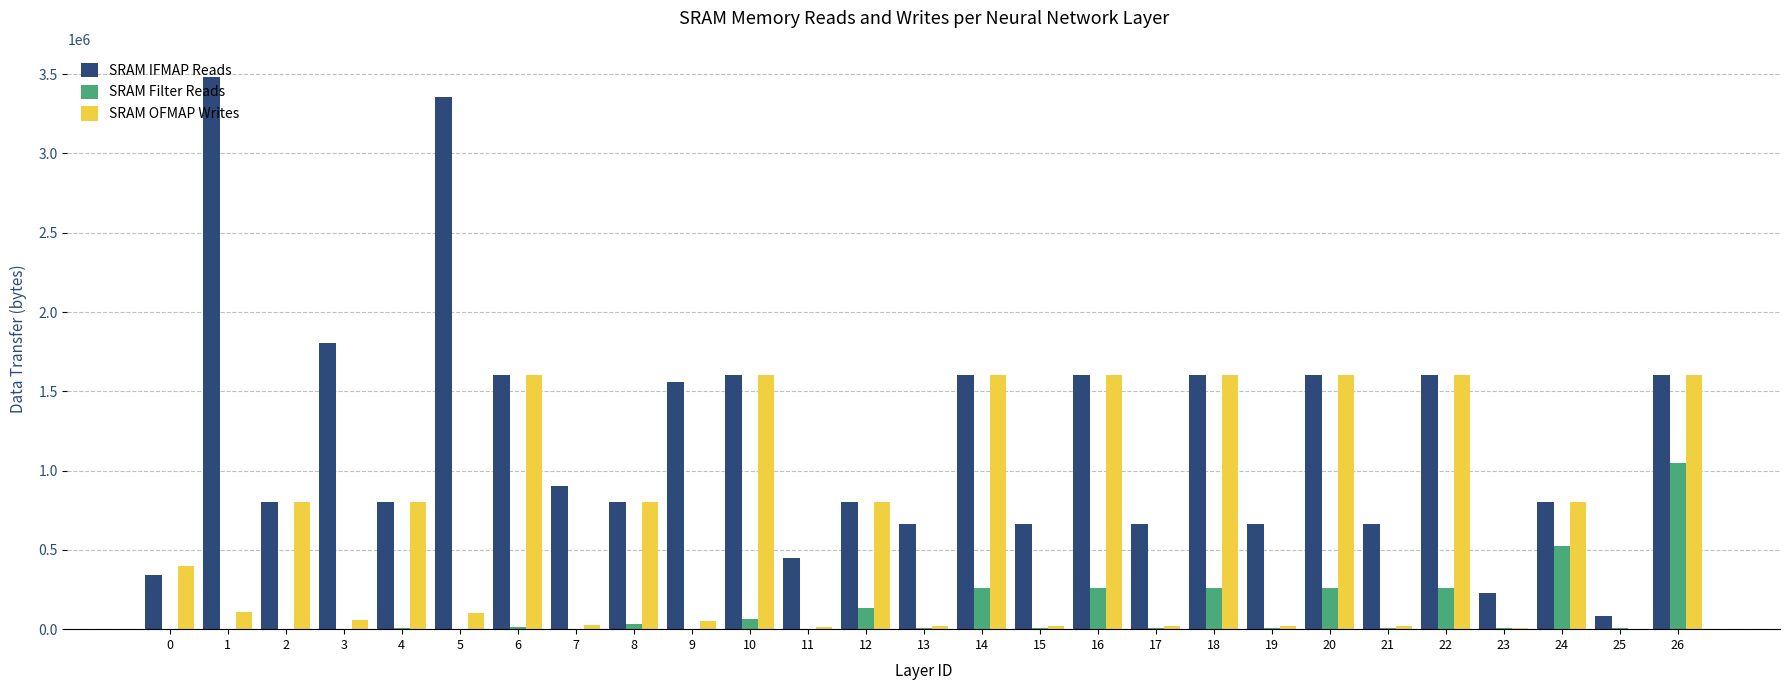

Is the value of SRAM OFMAP Writes at 21 greater than the value of SRAM IFMAP Reads at 10?

No